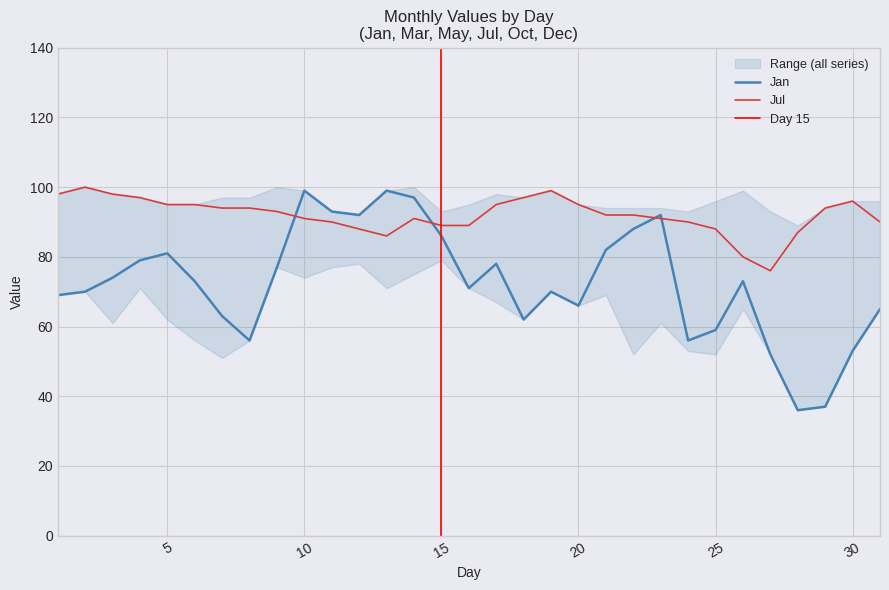

The Jan series shows 71 at 16. True or false?

True